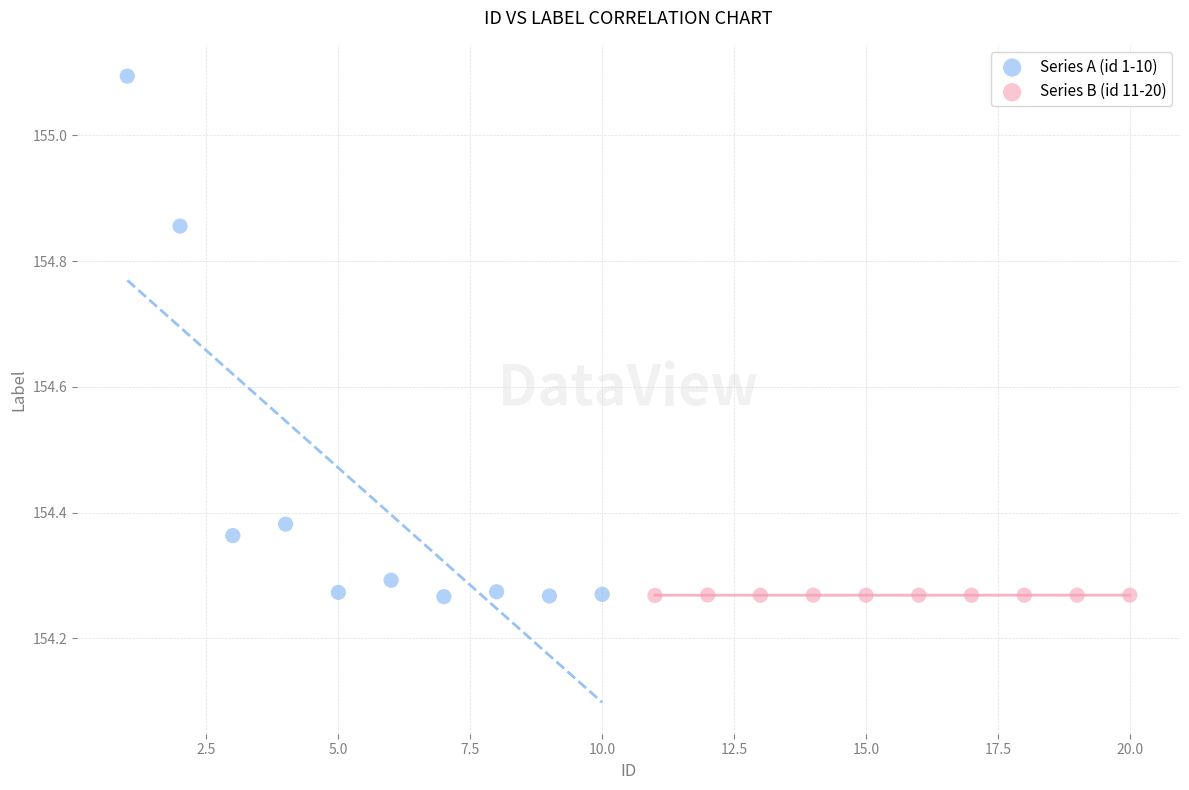

Which series reaches the maximum Y coordinate?

Series A (id 1-10)